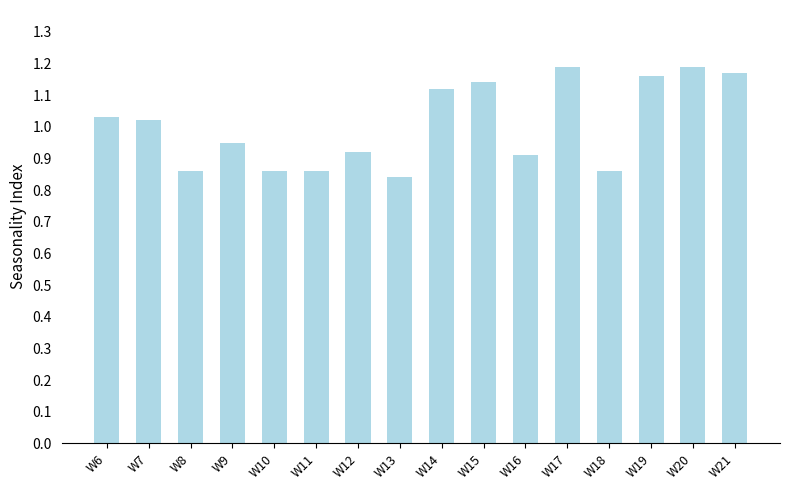

What is the difference between the values at W21 and W10?

0.3